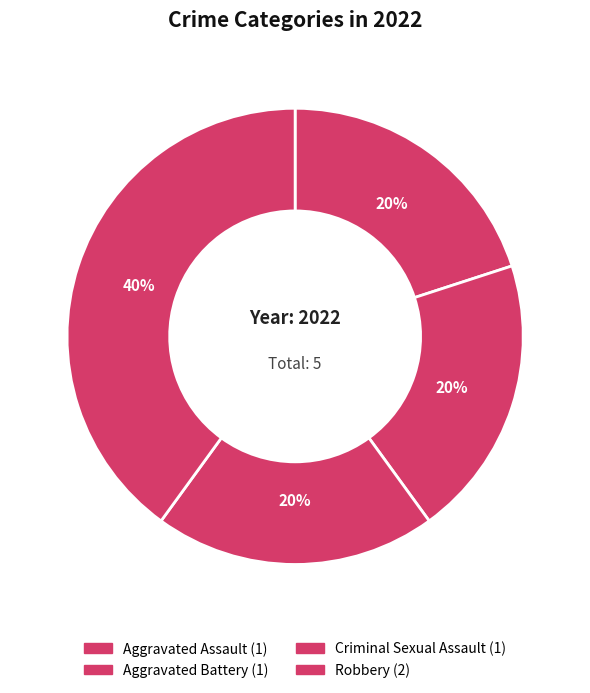

Which category has the biggest portion of the pie?

Robbery